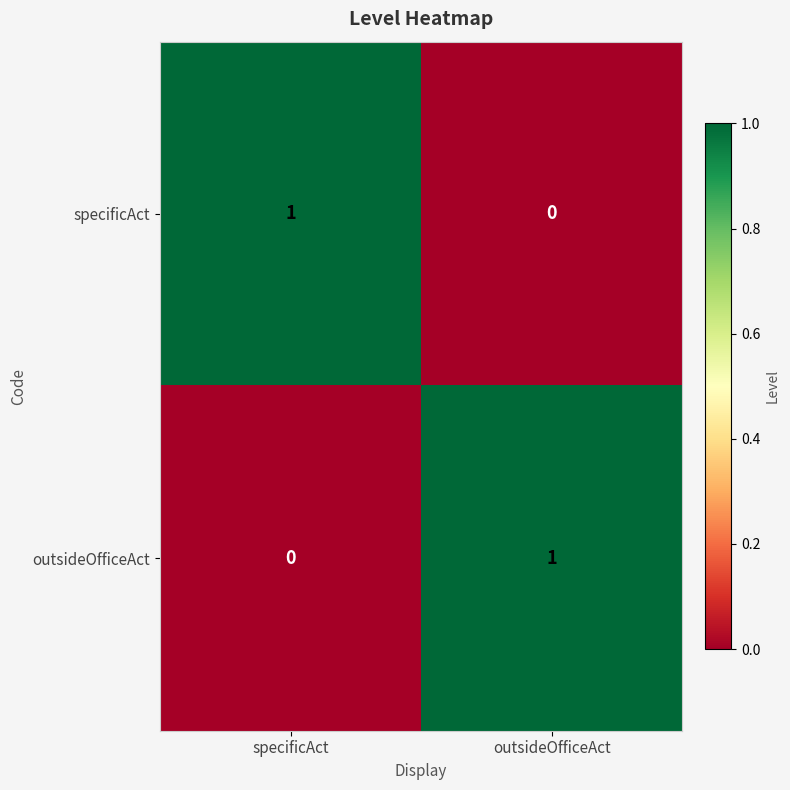

At which label does outsideOfficeAct reach its minimum?

specificAct